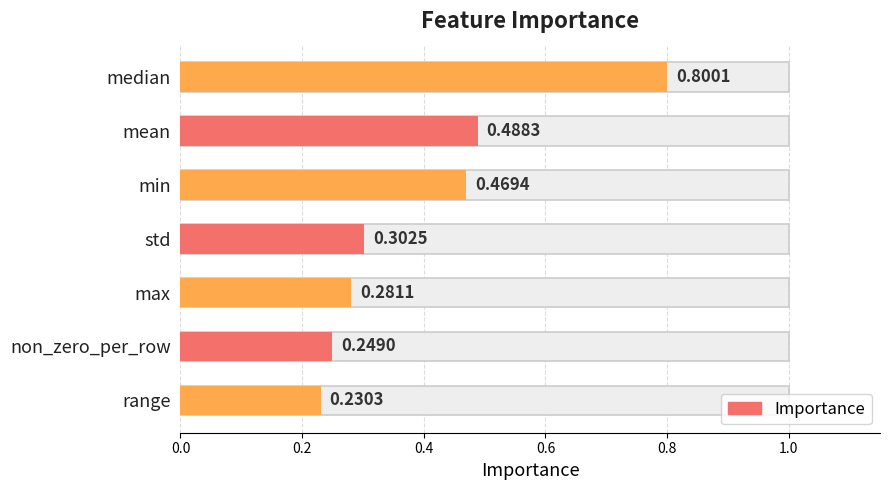

The value at mean is 0.1. True or false?

False